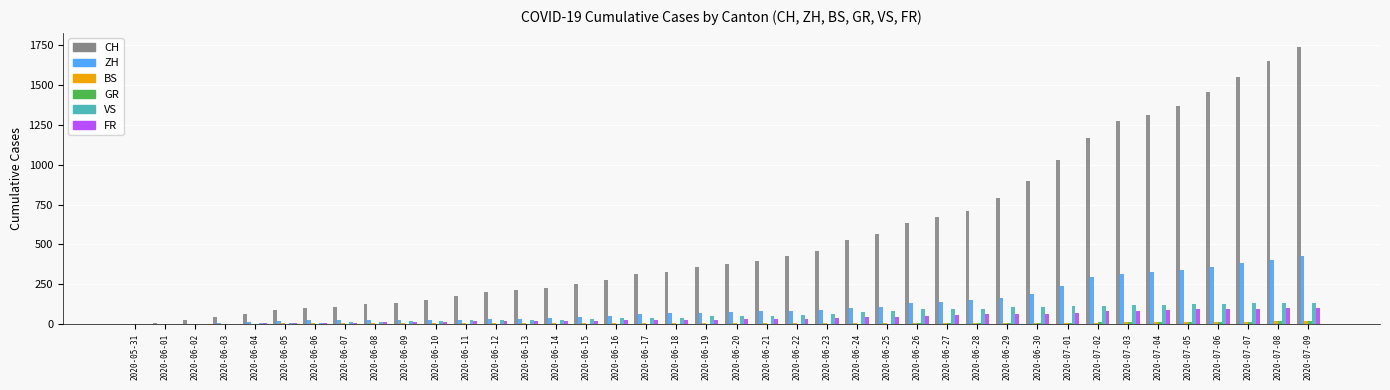

The value of ZH at 2020-07-02 is 293. True or false?

True